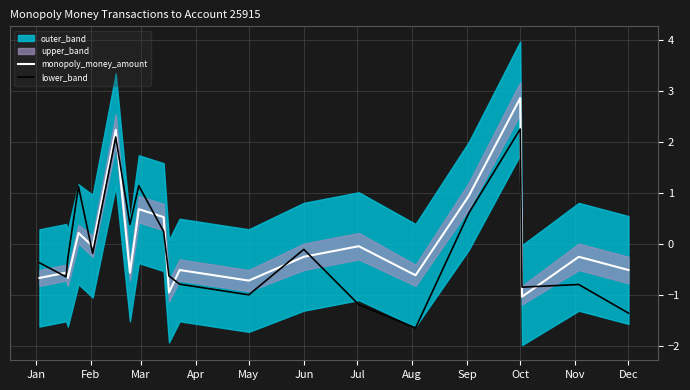

At which label does lower_band reach its peak?

Oct